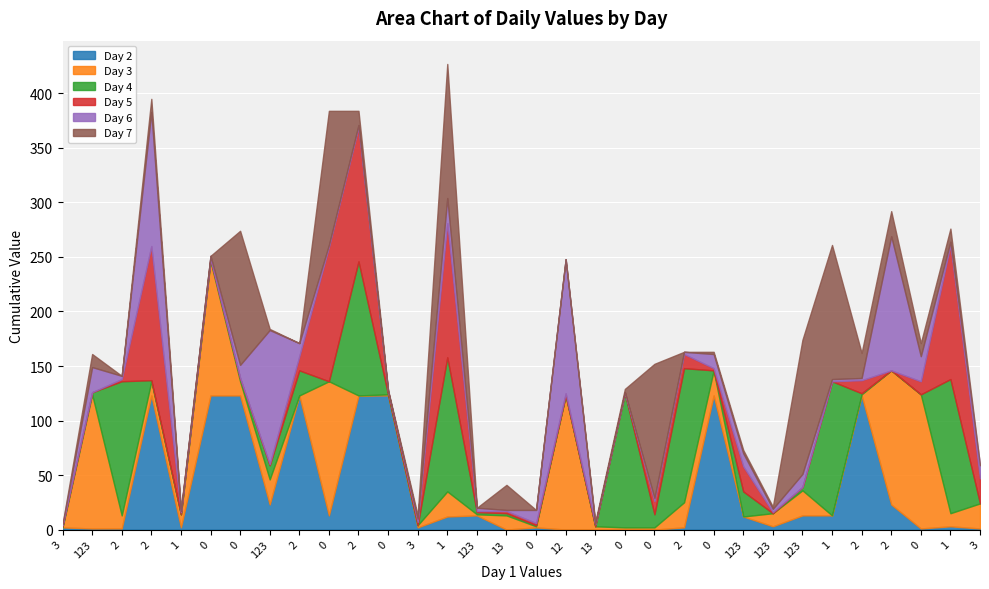

What is the difference between the Day 7 values at 12 and 2?

23